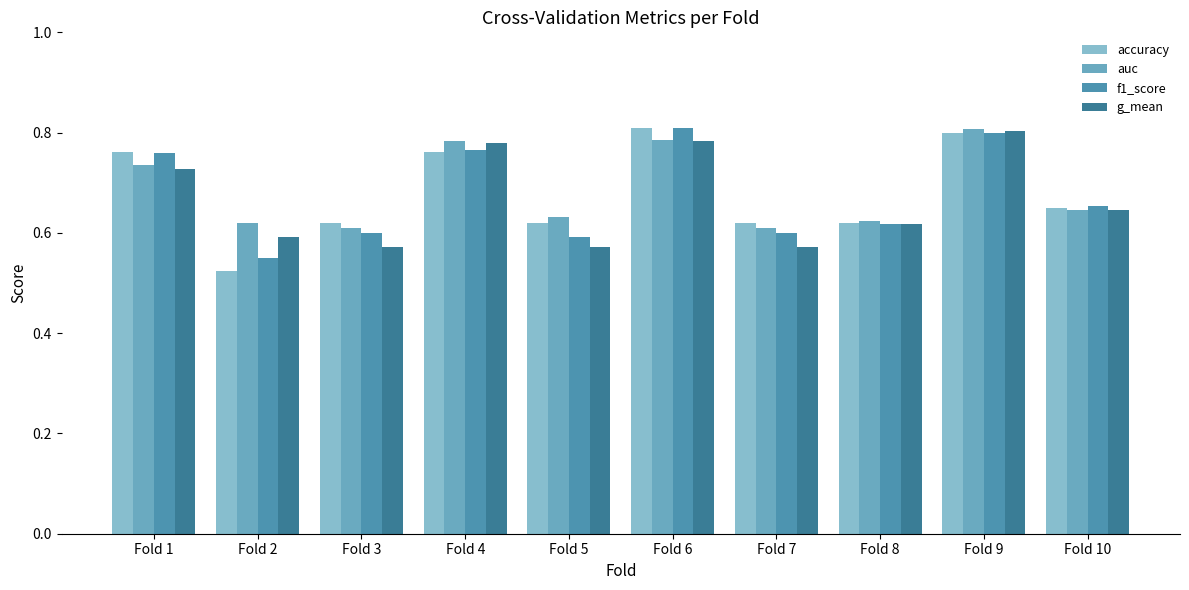

The accuracy series shows 0.4 at Fold 8. True or false?

False